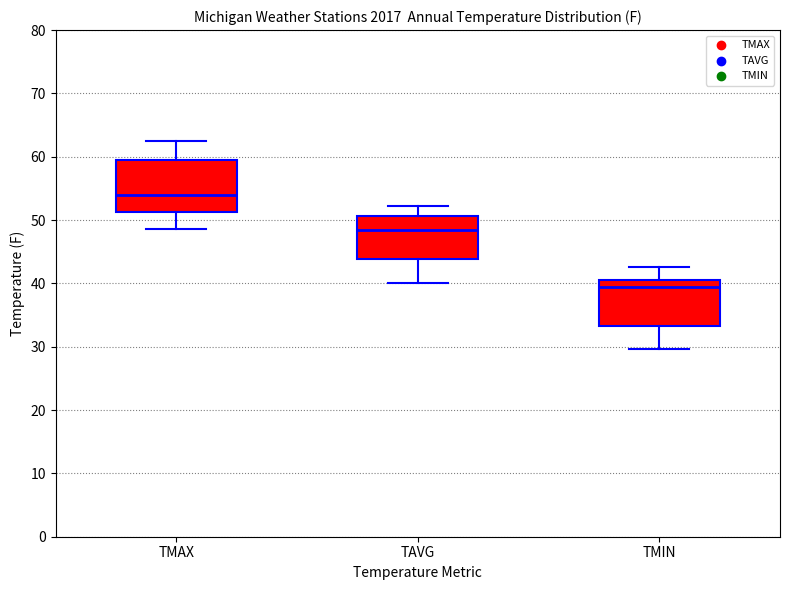

Reading left to right, read every box against the y-axis: the position of its median line, the range the box covers, and the ends of its whiskers. The values are not printed on the chart, so give them approximately, as read against the axis.

TMAX: median 54, box 51 to 60, whiskers 49 to 63
TAVG: median 48, box 44 to 51, whiskers 40 to 52
TMIN: median 39, box 33 to 41, whiskers 30 to 43